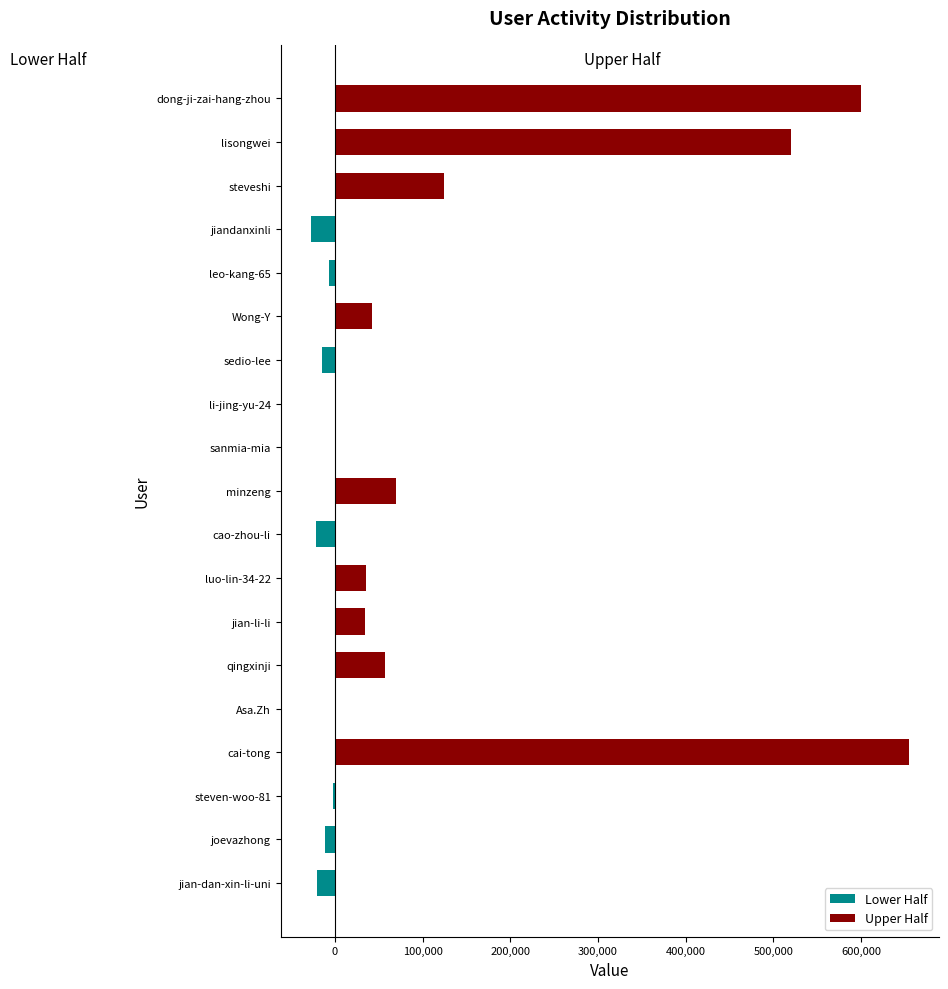

What is the highest value of the Upper Half series?

654282